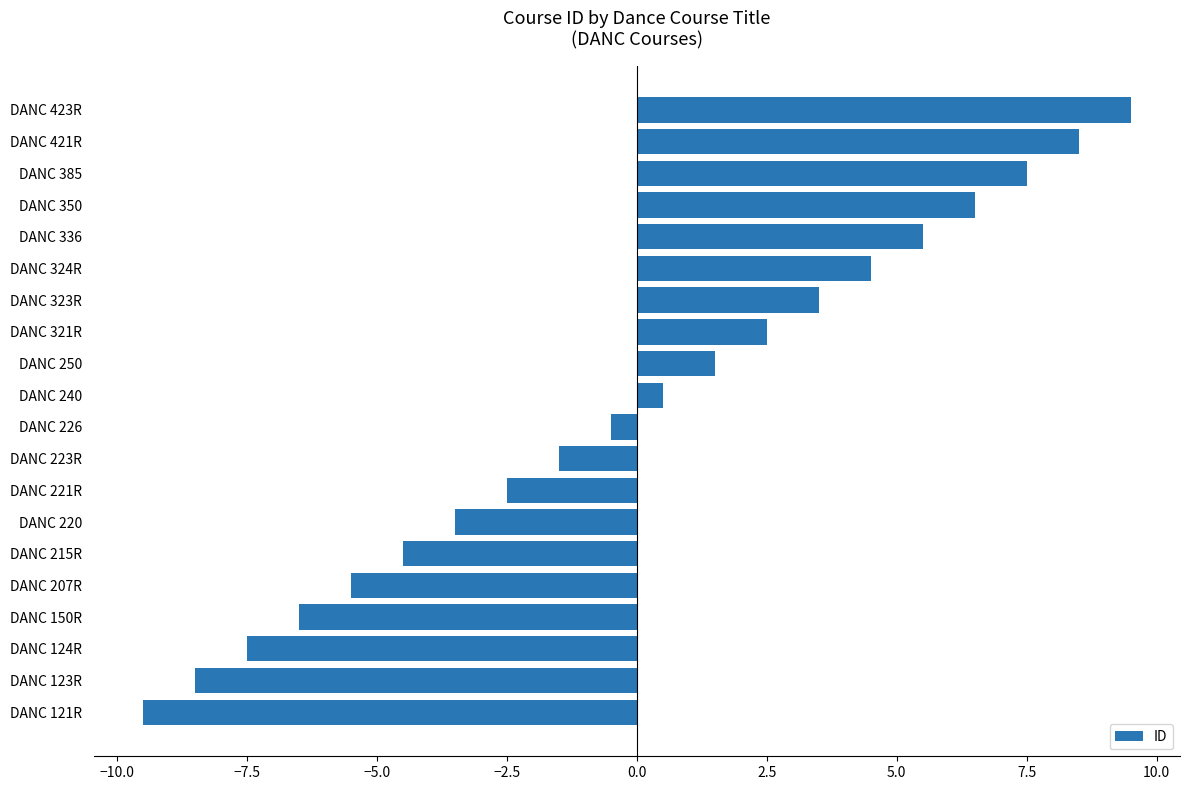

Count the number of categories in the chart.

20